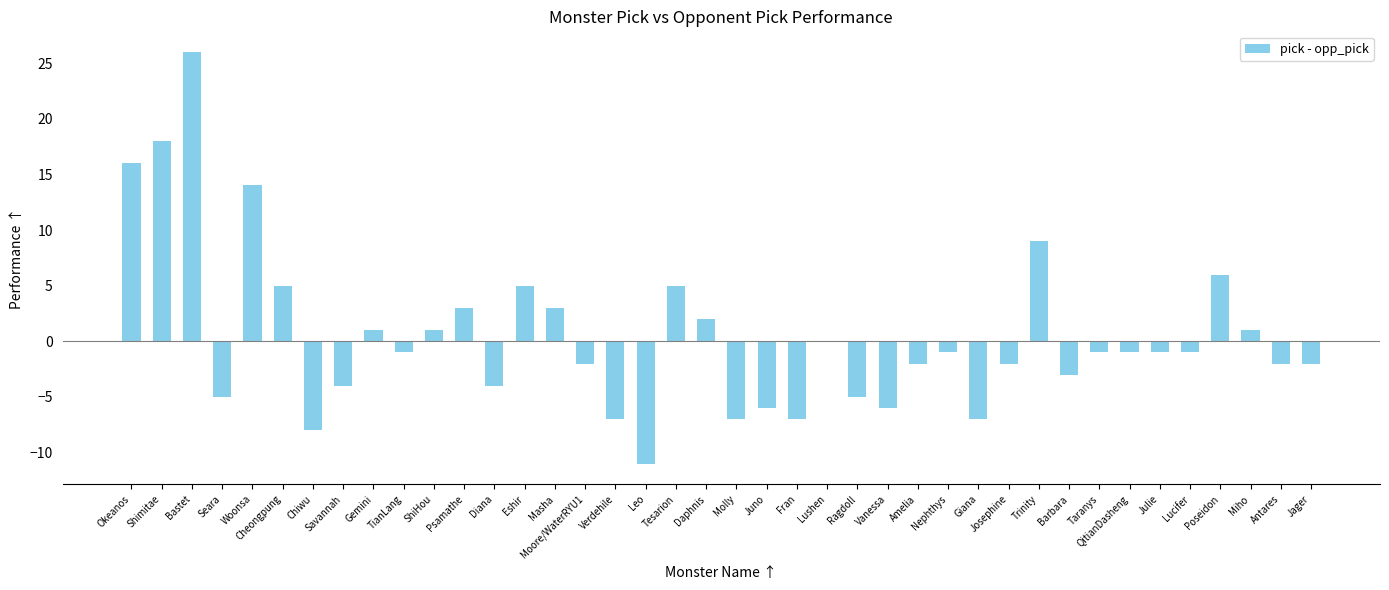

How many categories are shown in the chart?

40